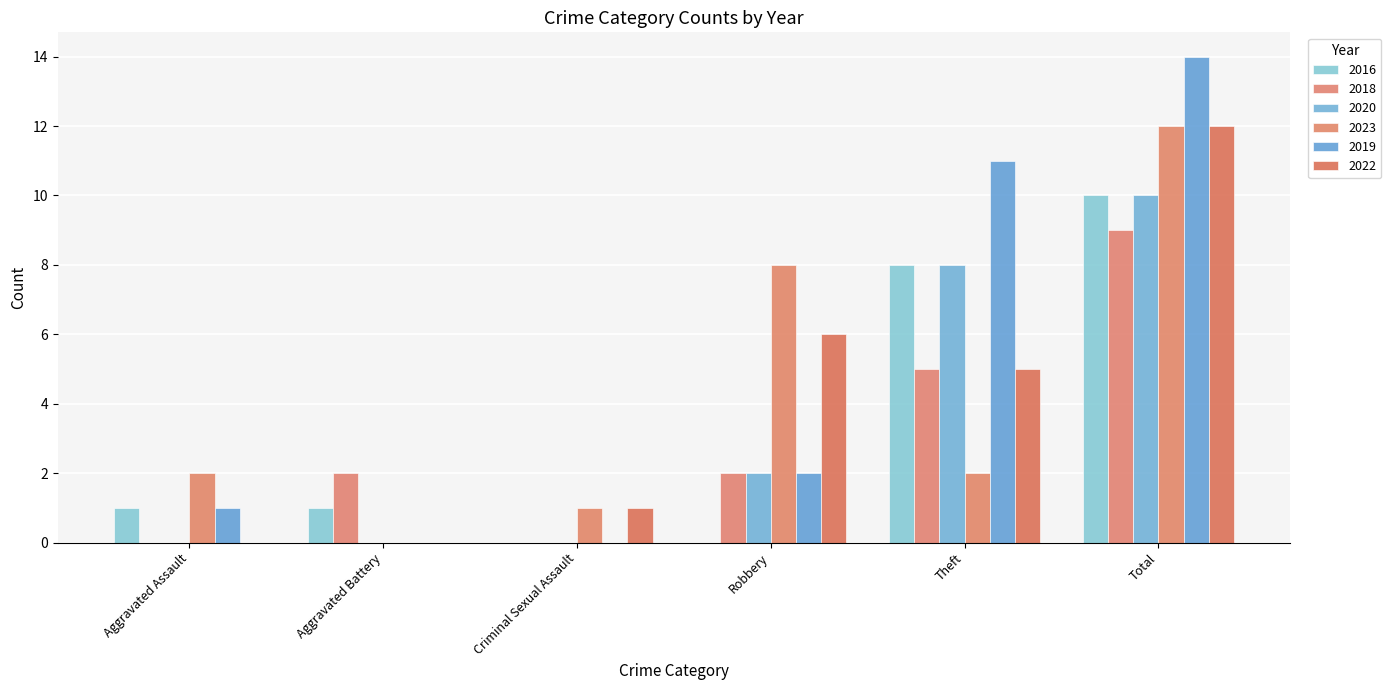

What is the label of the 1st bar from the left?

Aggravated Assault